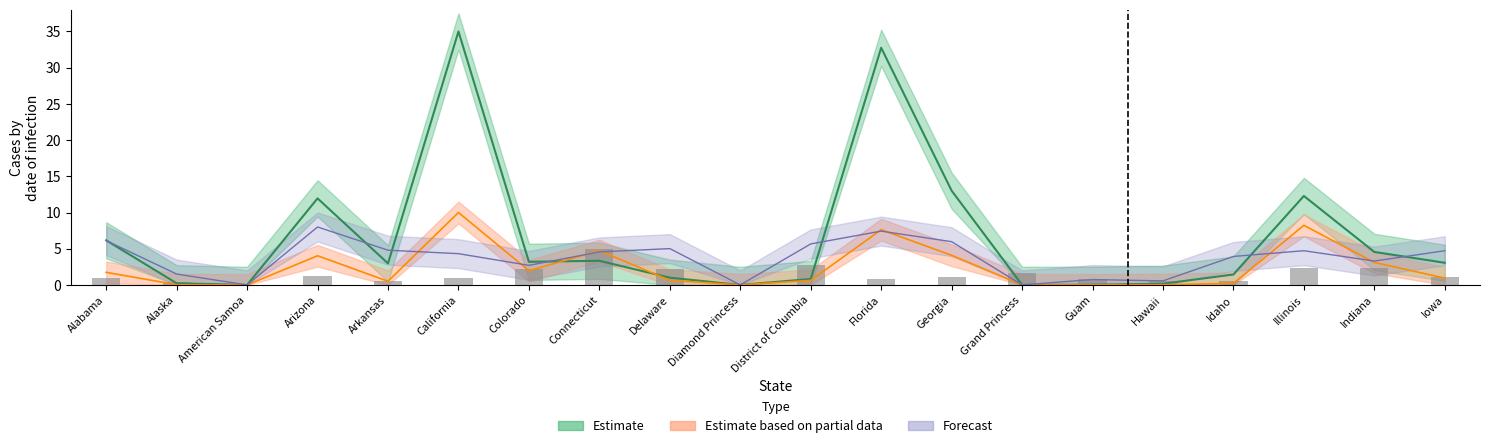

Reading right to left, what are all the values shown in this chart?

Confirmed: 3.1	4.6	12.3	1.4	0.2	0.0	0.0	13.0	32.7	0.8	0.0	1.0	3.3	3.2	35.0	3.0	12.0	0.0	0.2	6.2
Deaths: 0.9	3.1	8.2	0.2	0.0	0.0	0.0	4.1	7.6	0.6	0.0	0.6	4.7	2.0	10.0	0.5	4.0	0.0	0.0	1.7
Incident_Rate: 4.7	3.3	4.7	3.9	0.6	0.7	0.0	6.0	7.4	5.7	0.0	5.0	4.6	2.7	4.3	4.8	8.0	0.0	1.5	6.1
Mortality_Rate: 1.1	2.4	2.4	0.5	0.6	0.8	1.6	1.1	0.8	2.7	0.0	2.2	5.0	2.2	1.0	0.6	1.2	0.0	0.4	1.0